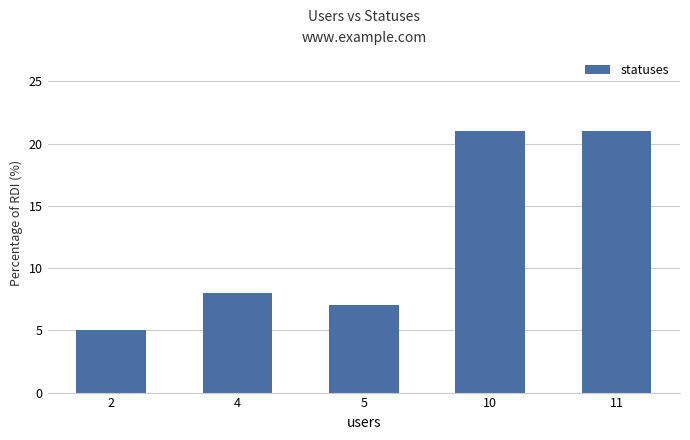

What is the sum of all values?

62